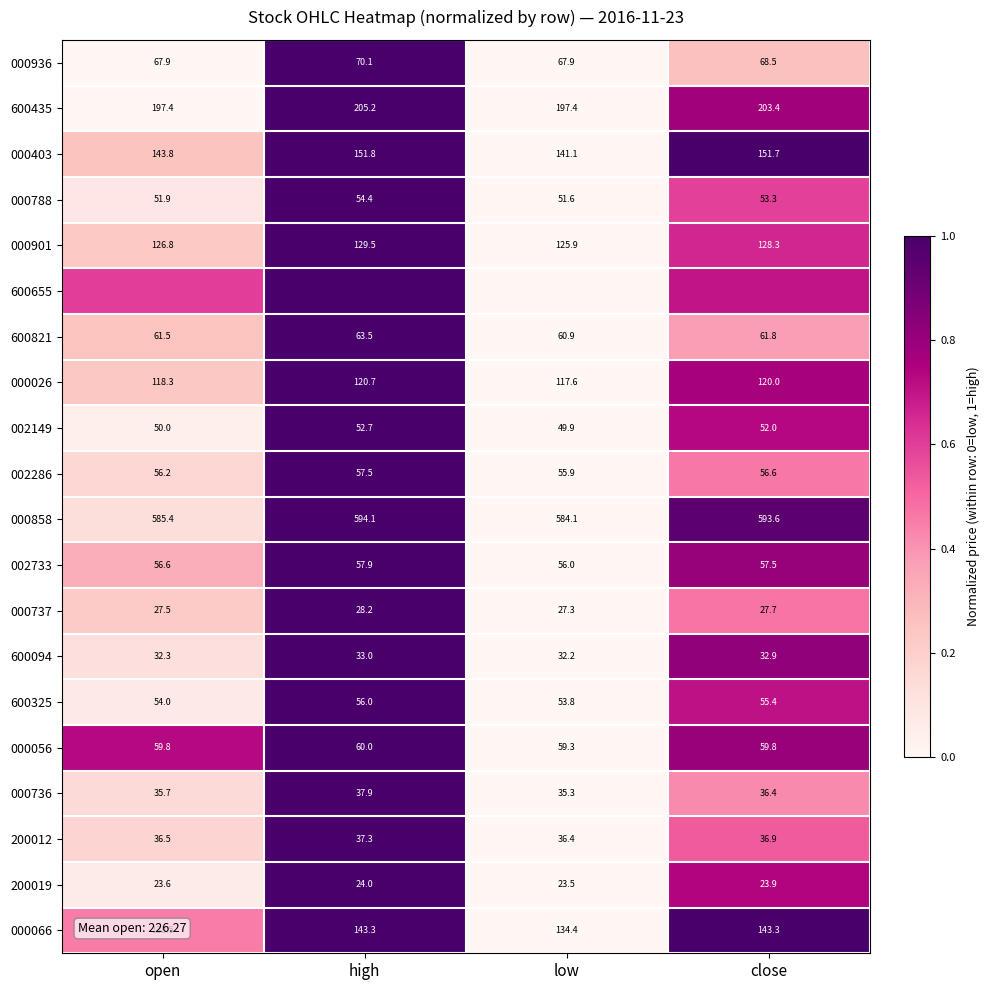

Which category has the highest value in the 600435 series?

high